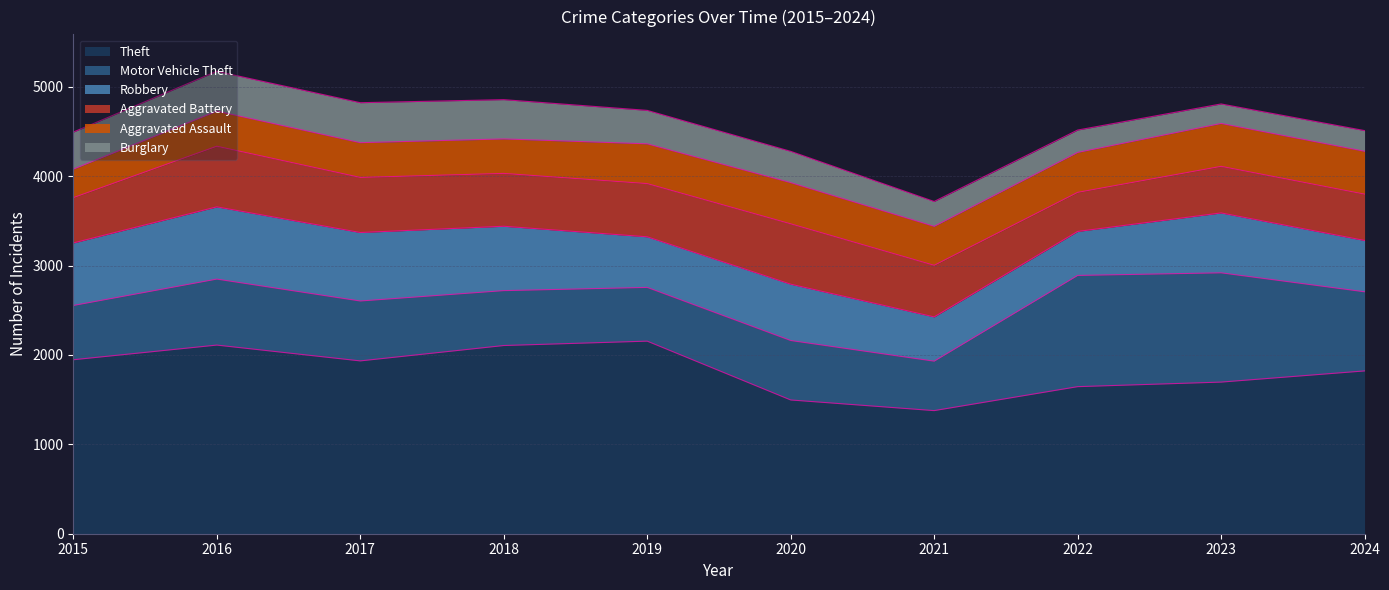

True or false: Theft and Motor Vehicle Theft cross at least once.

False